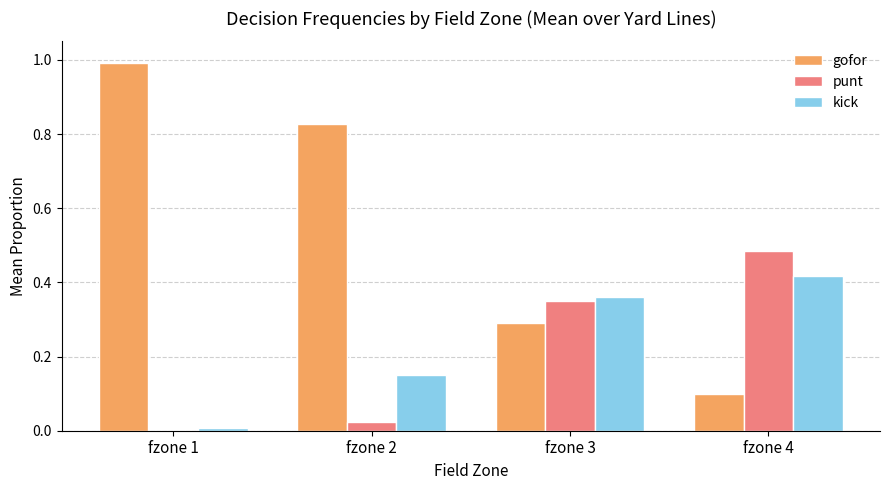

What is the sum of the kick values at fzone 4 and fzone 2?

0.6